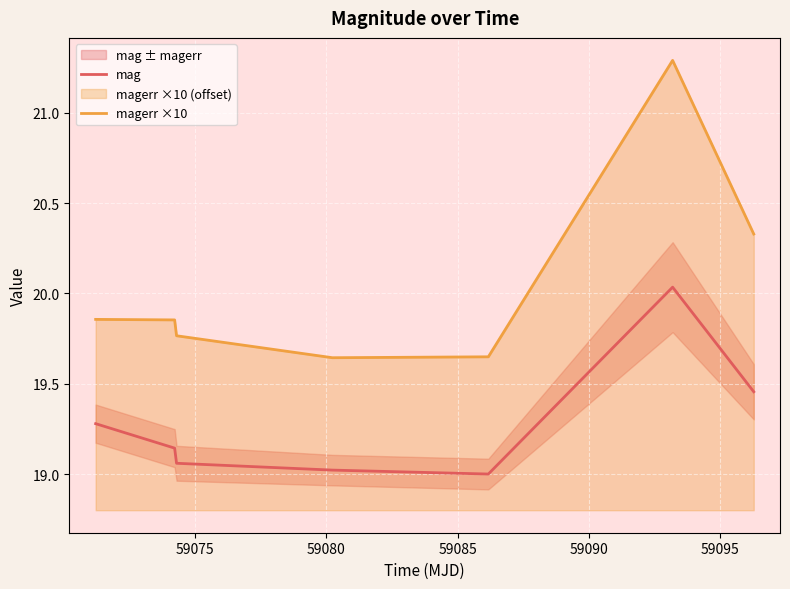

True or false: mag and magerr ×10 cross at least once.

False